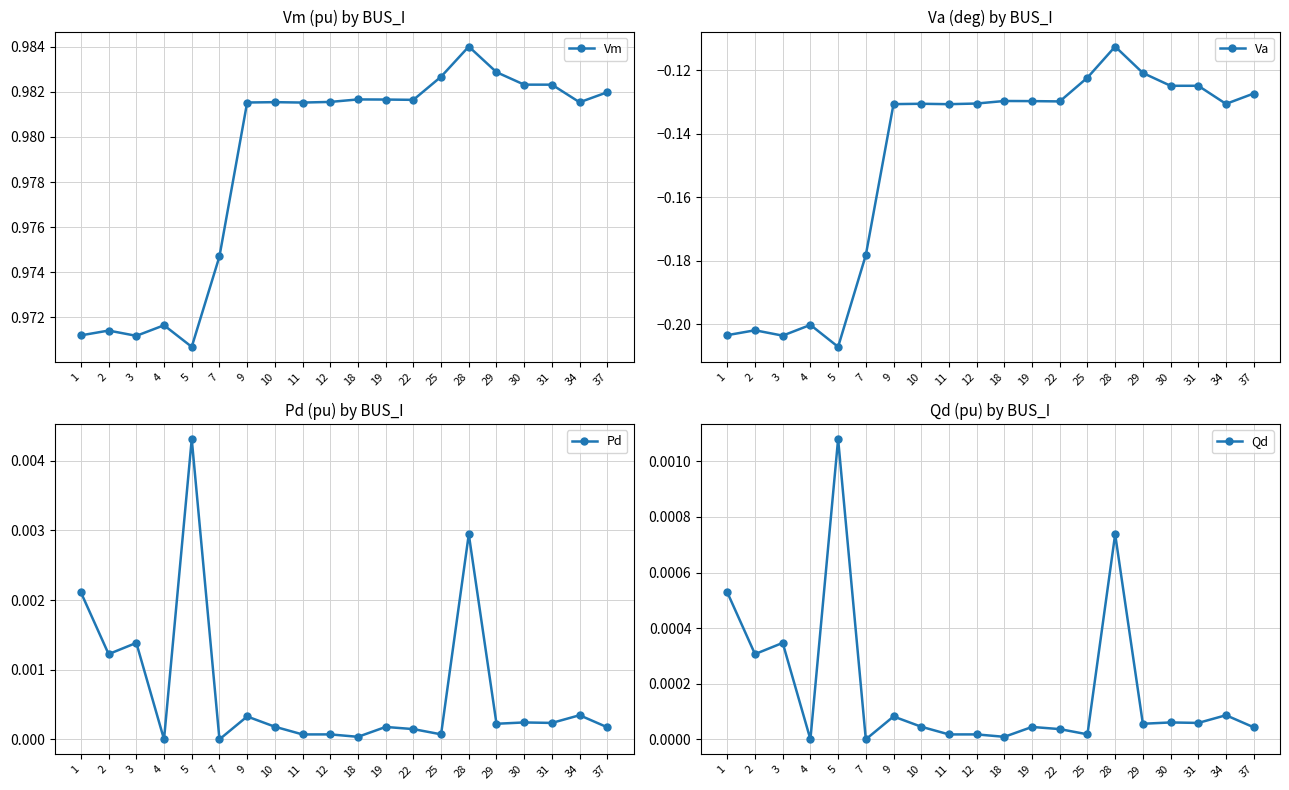

Reading left to right, list all the values displayed in this chart.

Vm: 1=1.0	2=1.0	3=1.0	4=1.0	5=1.0	7=1.0	9=1.0	10=1.0	11=1.0	12=1.0	18=1.0	19=1.0	22=1.0	25=1.0	28=1.0	29=1.0	30=1.0	31=1.0	34=1.0	37=1.0
Va: 1=-0.2	2=-0.2	3=-0.2	4=-0.2	5=-0.2	7=-0.2	9=-0.1	10=-0.1	11=-0.1	12=-0.1	18=-0.1	19=-0.1	22=-0.1	25=-0.1	28=-0.1	29=-0.1	30=-0.1	31=-0.1	34=-0.1	37=-0.1
Pd: 1=0.0	2=0.0	3=0.0	4=0.0	5=0.0	7=0.0	9=0.0	10=0.0	11=0.0	12=0.0	18=0.0	19=0.0	22=0.0	25=0.0	28=0.0	29=0.0	30=0.0	31=0.0	34=0.0	37=0.0
Qd: 1=0.0	2=0.0	3=0.0	4=0.0	5=0.0	7=0.0	9=0.0	10=0.0	11=0.0	12=0.0	18=0.0	19=0.0	22=0.0	25=0.0	28=0.0	29=0.0	30=0.0	31=0.0	34=0.0	37=0.0